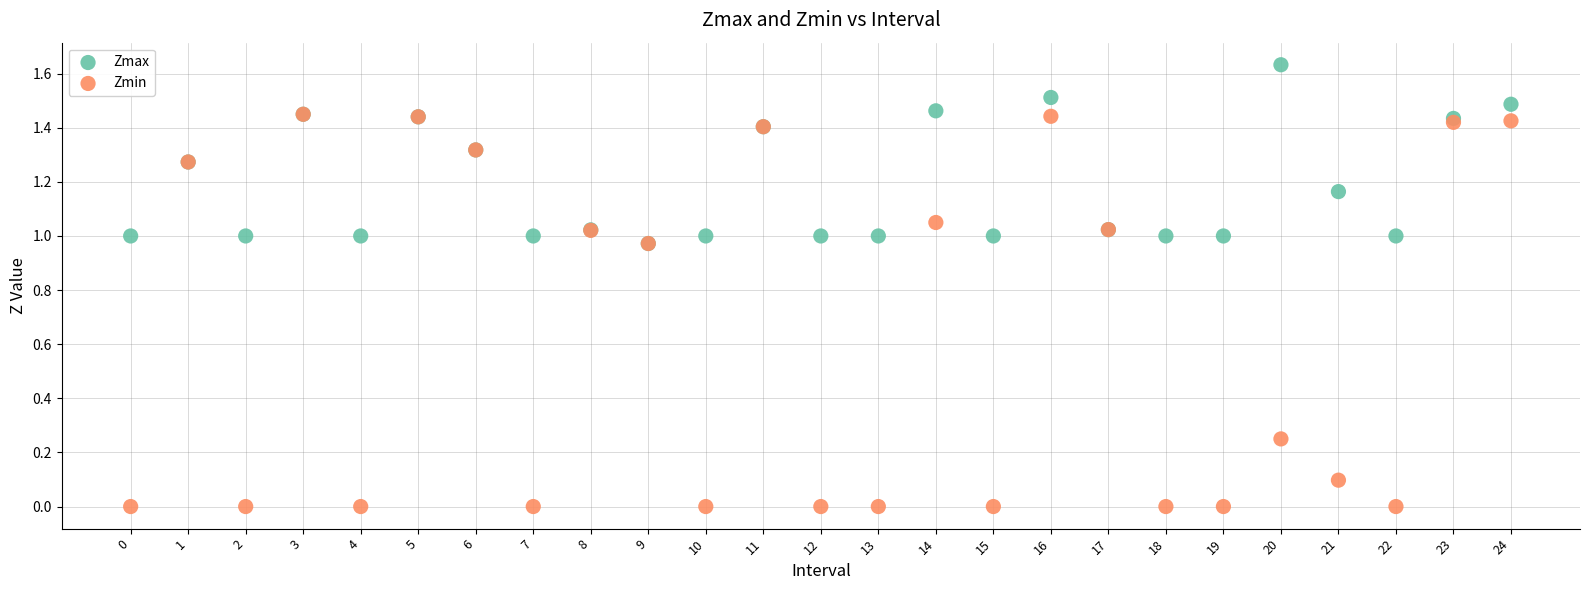

Which series reaches the maximum Y coordinate?

Zmax